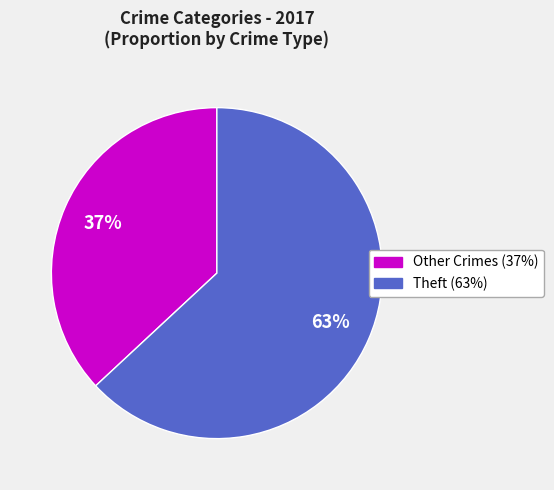

To the nearest percent, what is the difference between the largest and smallest slice percentages?

26%